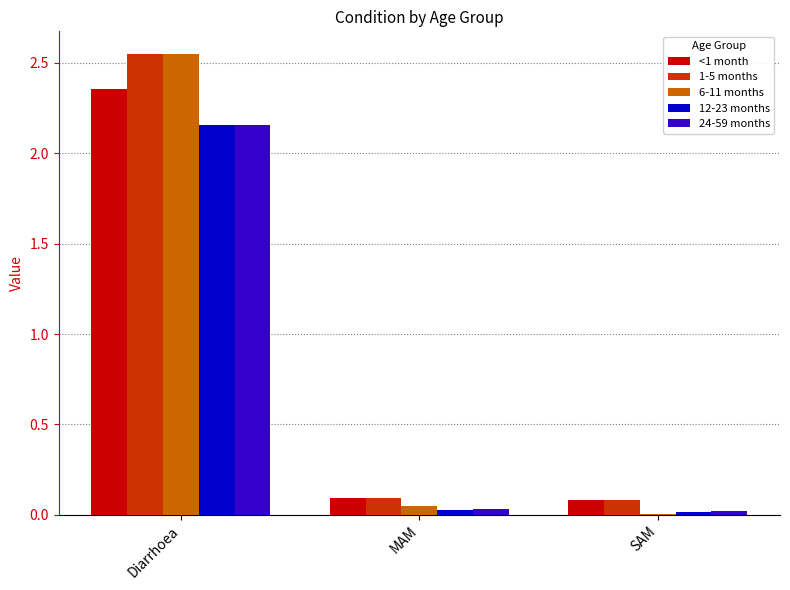

True or false: 6-11 months has a value of 0.0 at MAM.

True